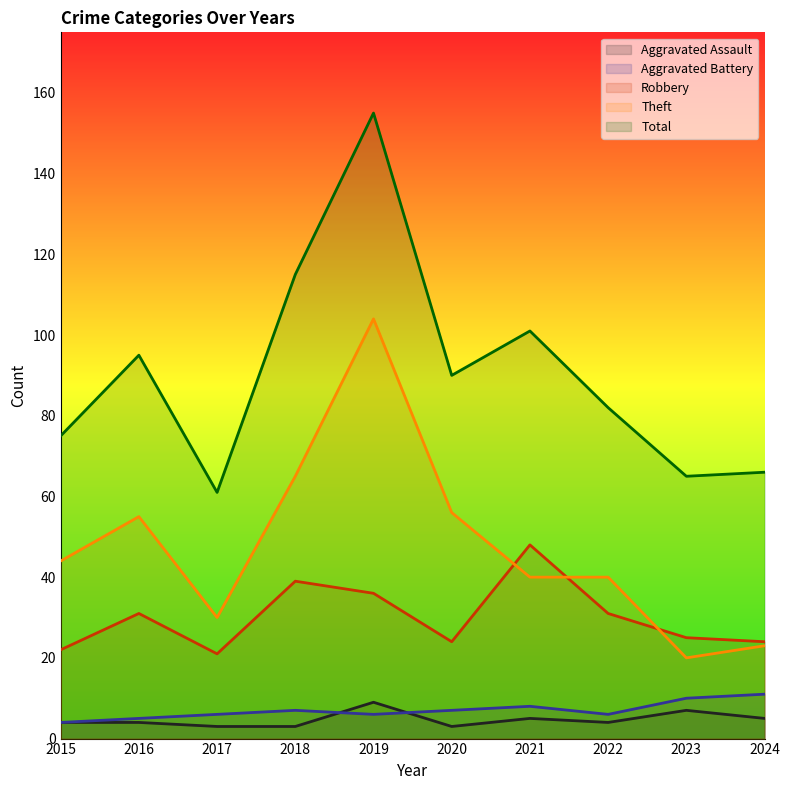

What is the smallest value displayed?

3